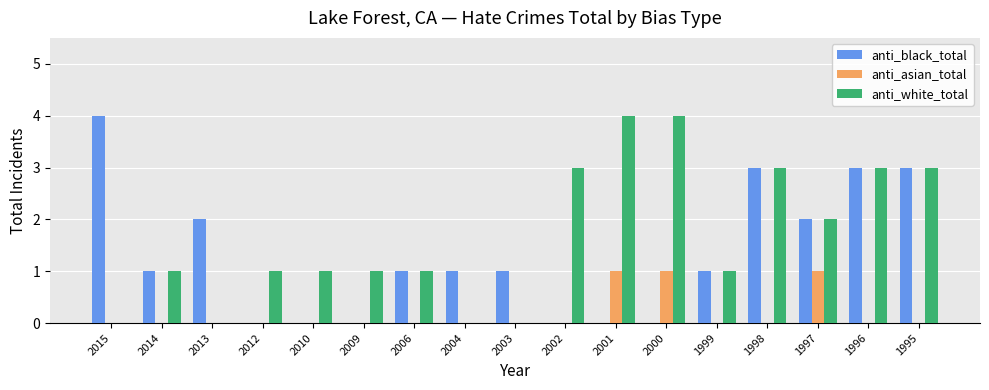

Between 2004 and 1995, which series saw the biggest shift?

anti_white_total